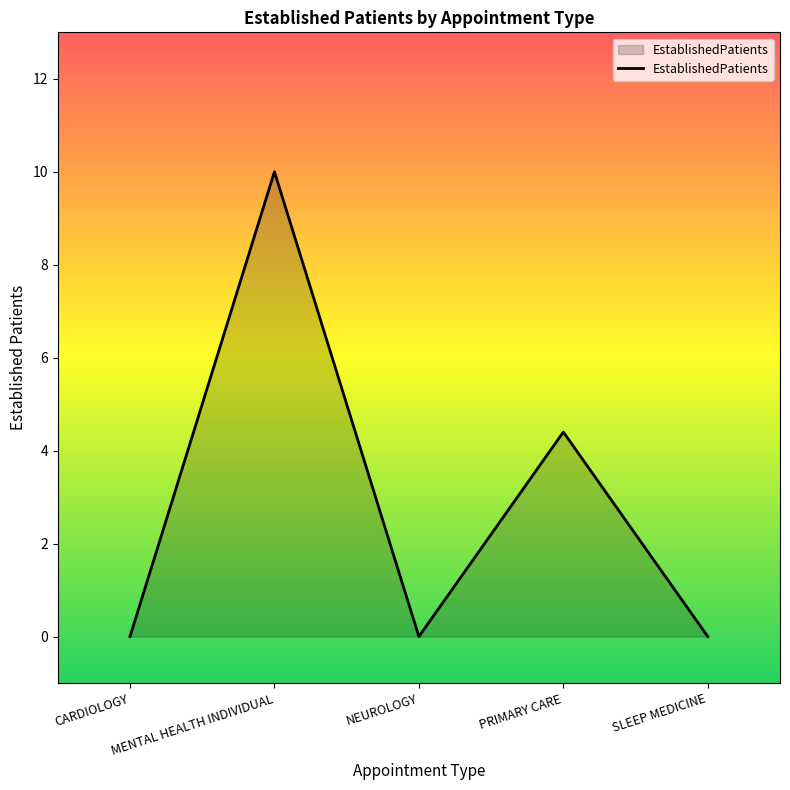

Reading left to right, transcribe all the data shown in this chart.

0.0	10.0	0.0	4.4	0.0